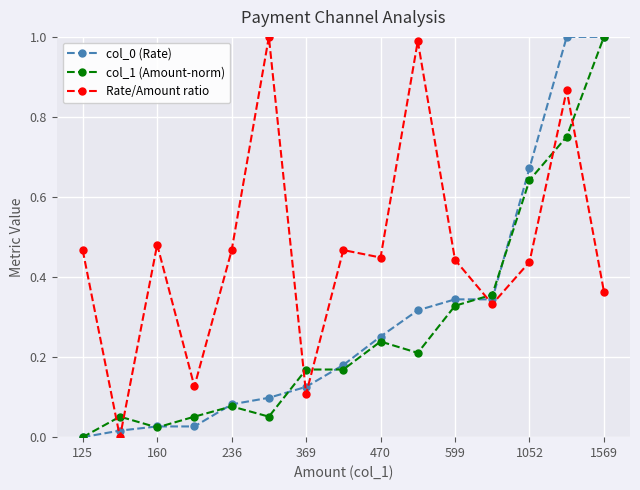

Which series has the largest total across all categories?

Rate/Amount ratio